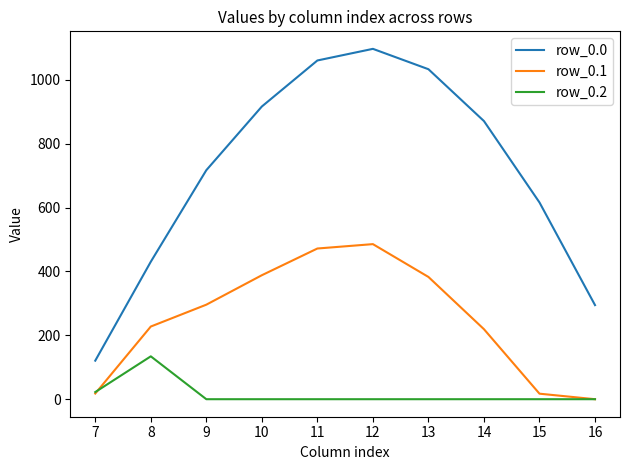

In row_0.1, how many points are higher than both neighbors (excluding endpoints)?

1